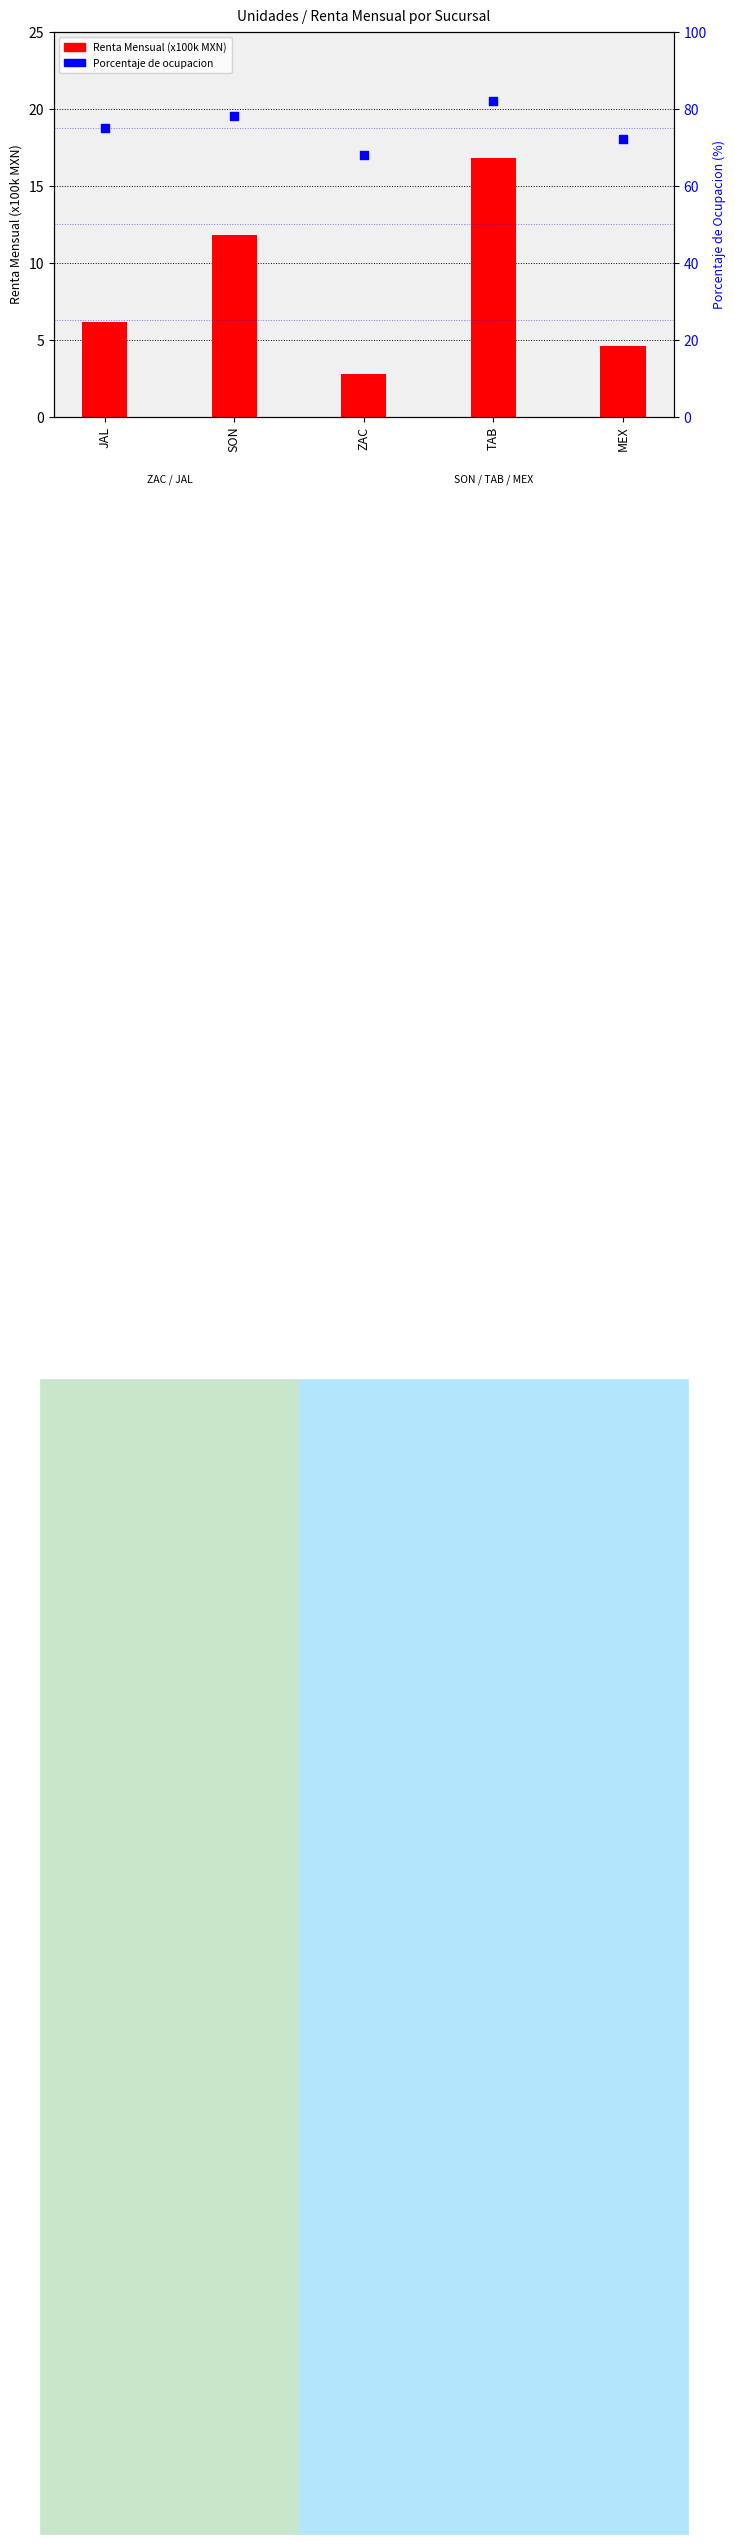

Is the value of Porcentaje de ocupacion at SON greater than the value of Renta Mensual (x100k MXN) at ZAC?

Yes